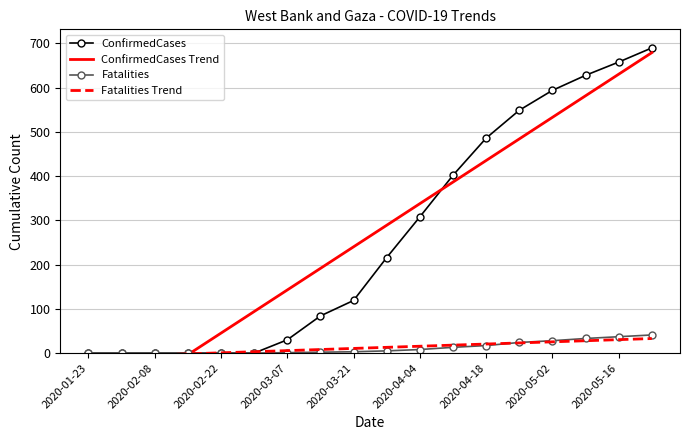

Which series has the largest total across all categories?

ConfirmedCases